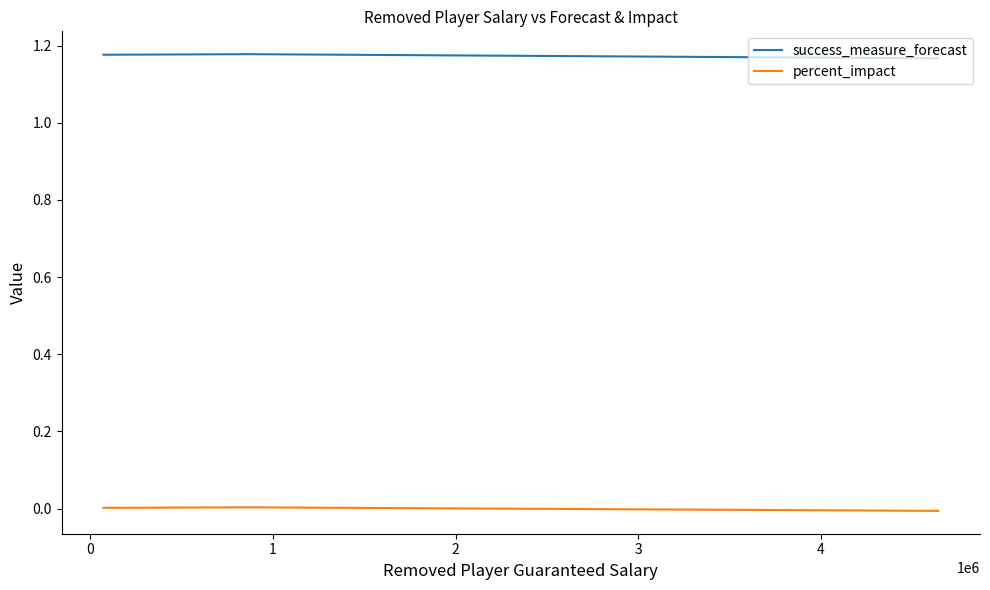

How many success_measure_forecast values are between 1 and 2?

3